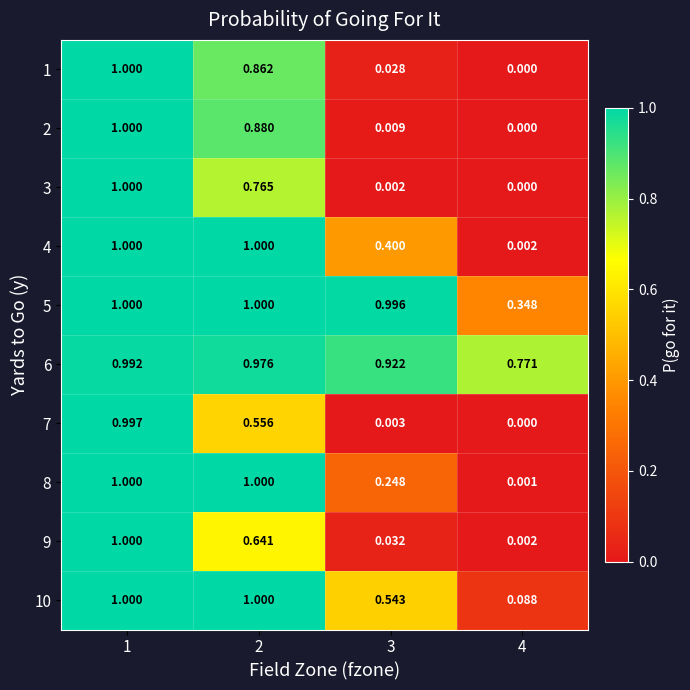

Is the value of 2 at 2 greater than the value of 1 at 2?

Yes